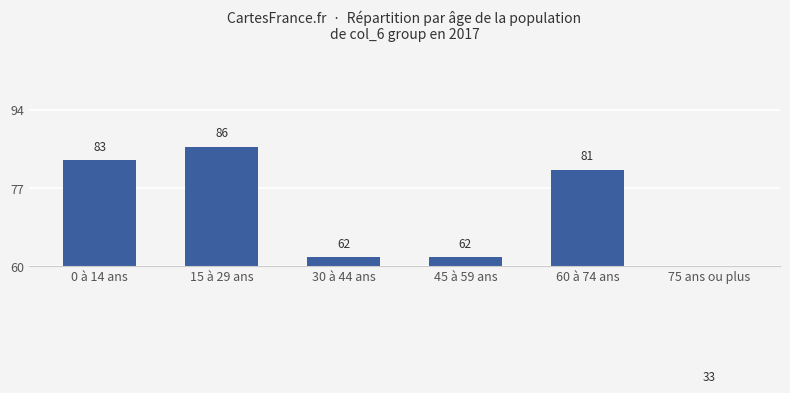

What is the change in value from 0 à 14 ans to 60 à 74 ans?

-2